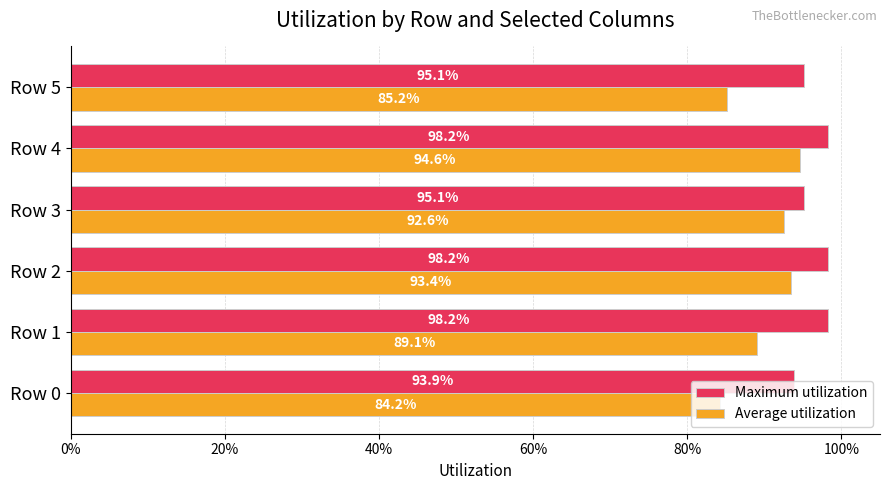

What are all the series names shown in the legend?

Maximum utilization, Average utilization